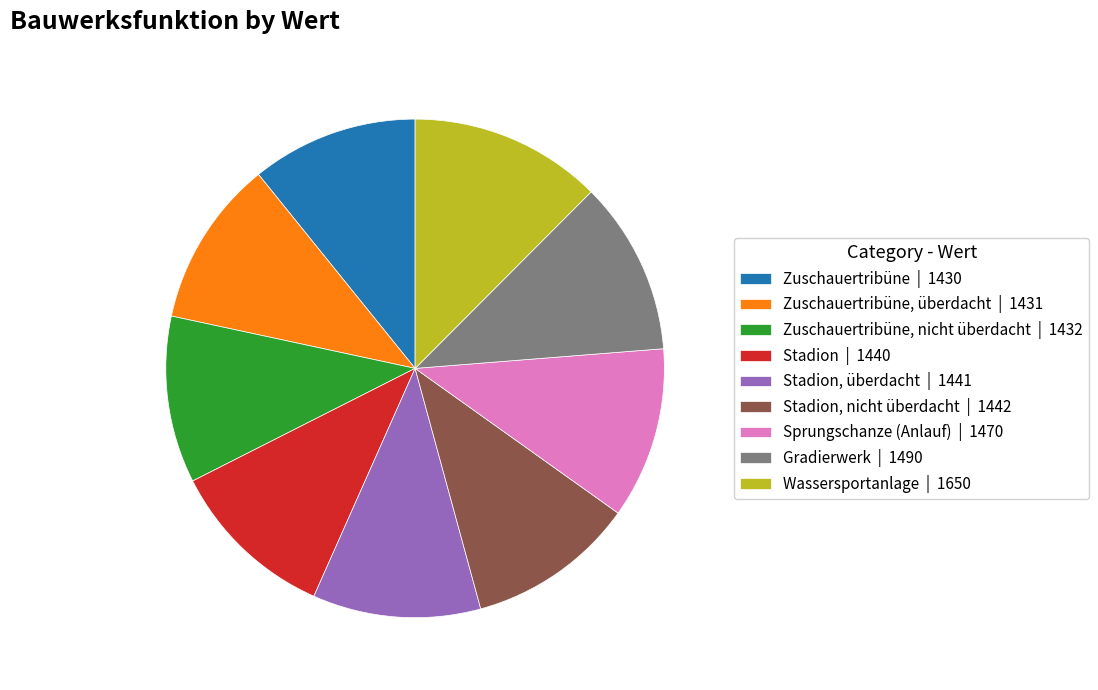

What is the largest slice in the pie chart?

Wassersportanlage | 1650